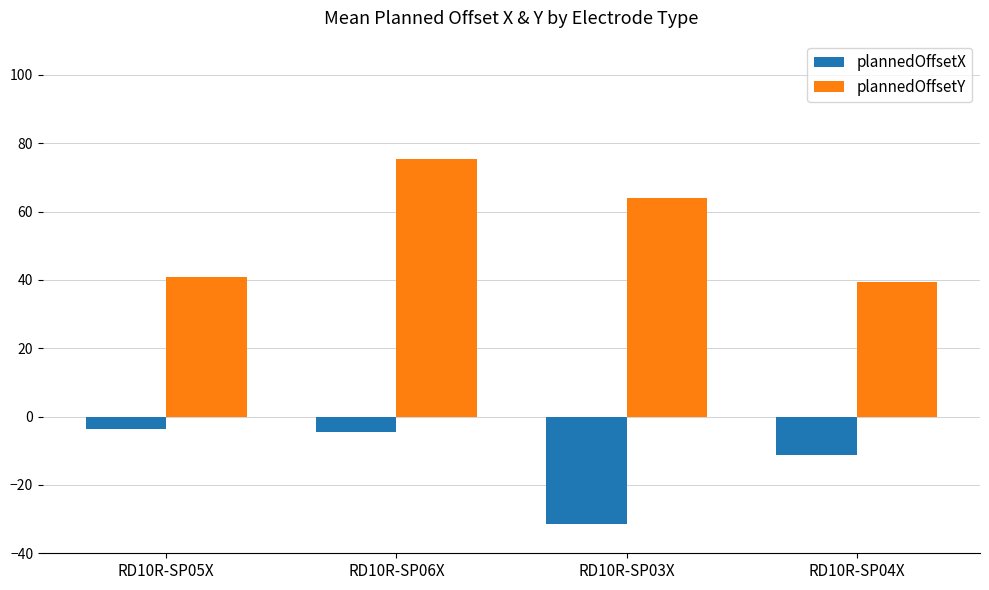

What is the difference between the highest and lowest values at RD10R-SP03X?

95.4